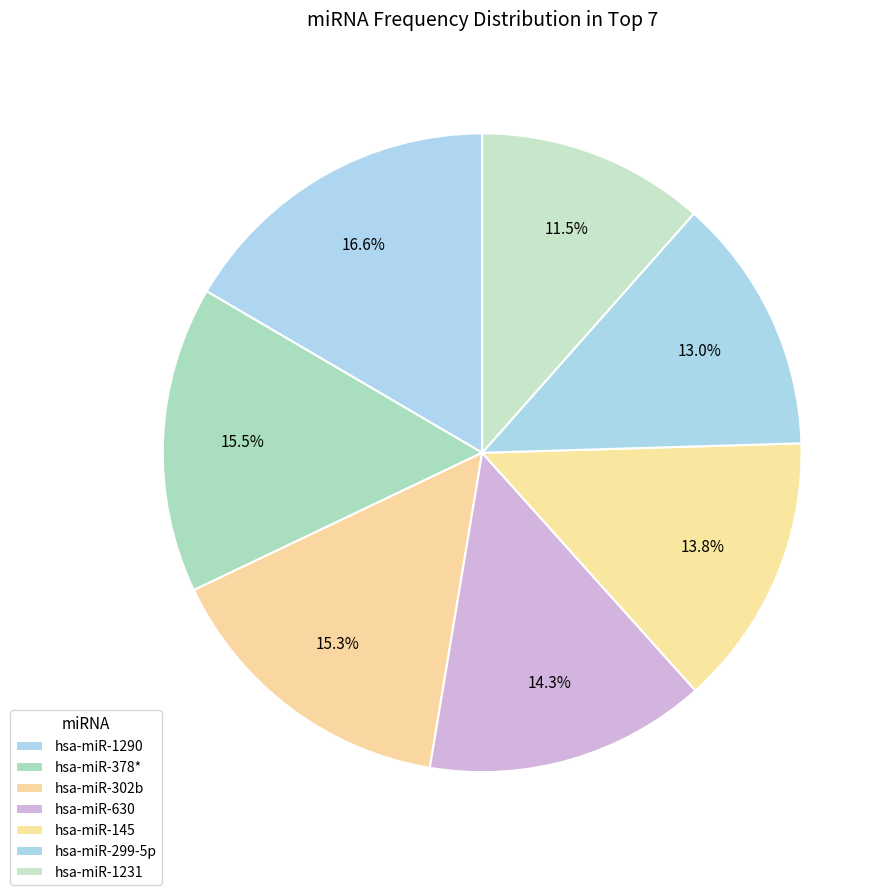

What portion of the pie excludes hsa-miR-1231?

88.5%